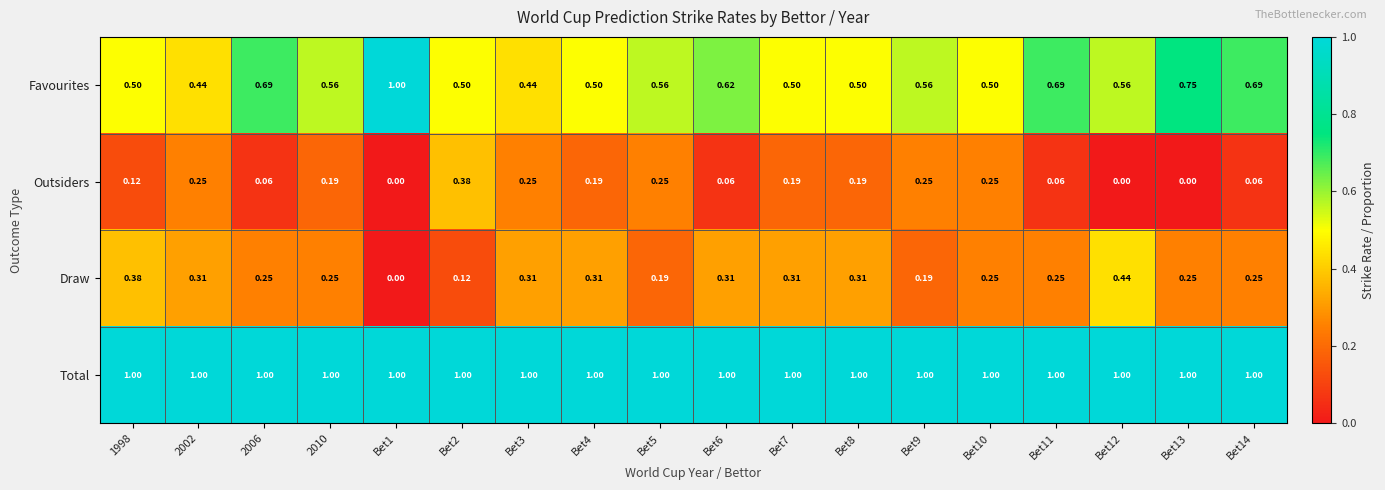

Which series has the largest total across all categories?

Total